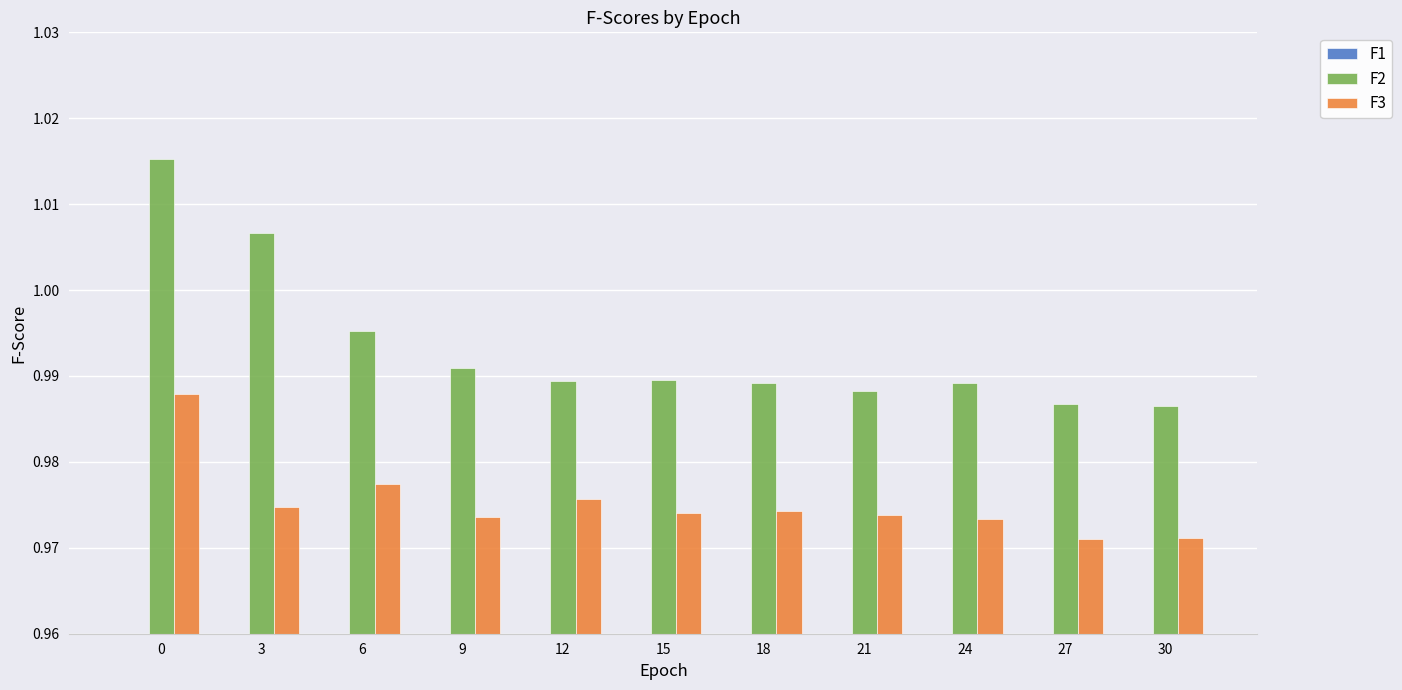

Reading left to right, list all the values displayed in this chart.

F1: 0=0.9	3=0.9	6=0.9	9=0.9	12=0.9	15=0.9	18=0.9	21=0.9	24=0.9	27=0.9	30=0.9
F2: 0=1.0	3=1.0	6=1.0	9=1.0	12=1.0	15=1.0	18=1.0	21=1.0	24=1.0	27=1.0	30=1.0
F3: 0=1.0	3=1.0	6=1.0	9=1.0	12=1.0	15=1.0	18=1.0	21=1.0	24=1.0	27=1.0	30=1.0